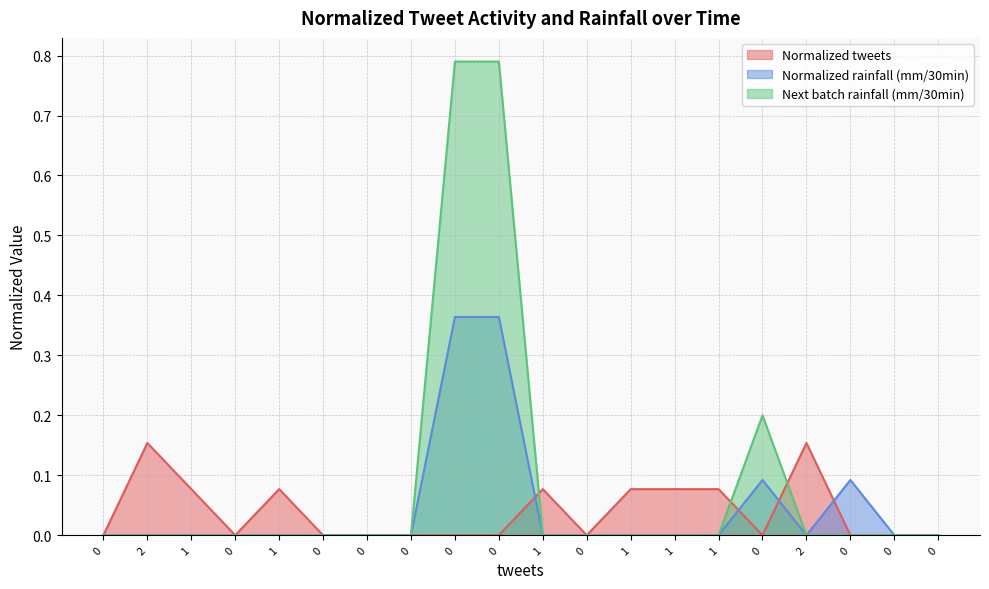

How many data points in Next batch rainfall (mm/30min) are above 0?

3